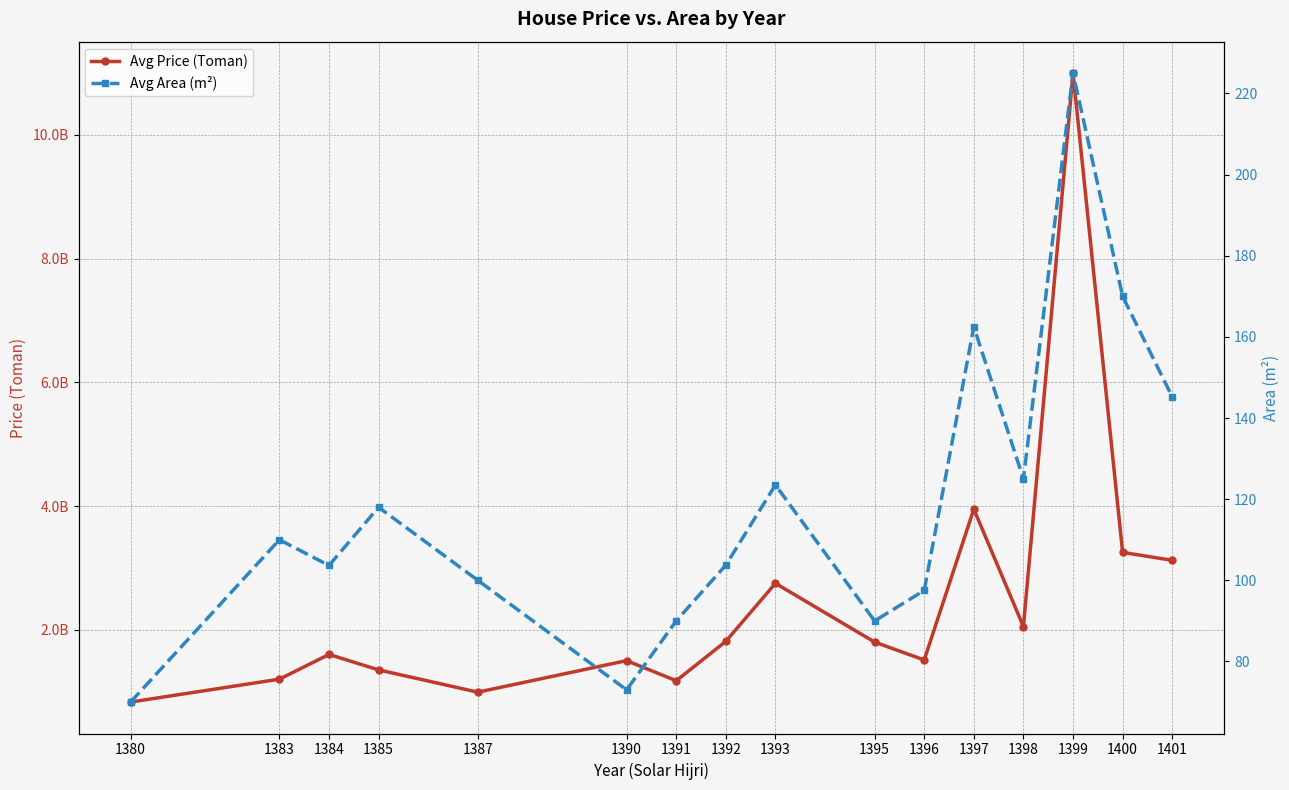

How many lines are shown in the chart?

2